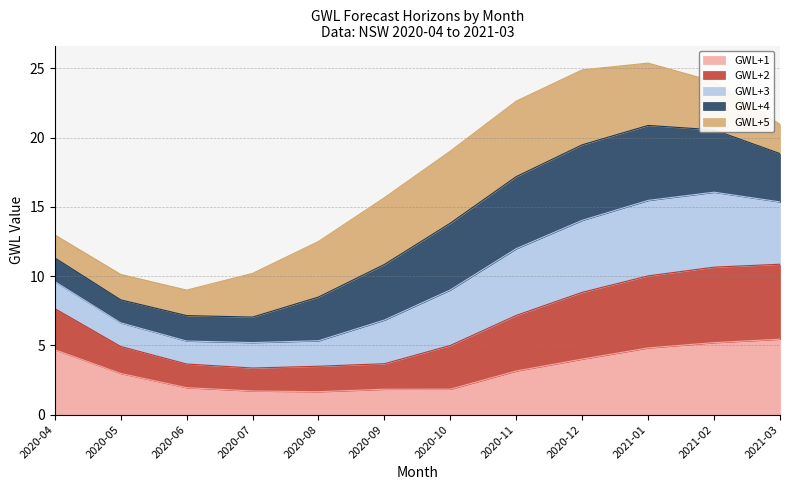

In GWL+2, how many points are lower than both neighbors (excluding endpoints)?

1